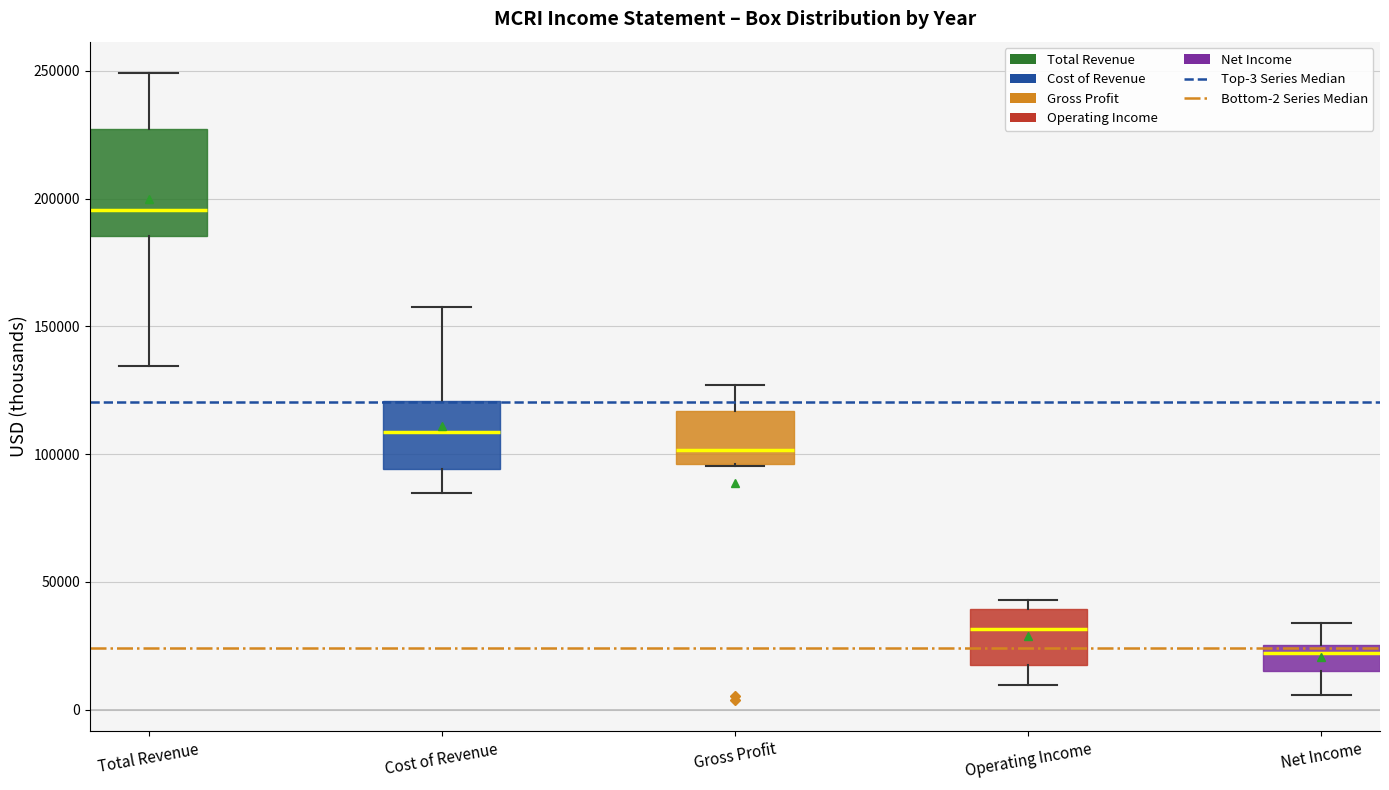

Which box is the tallest, from its lower edge to its upper edge?

Total Revenue